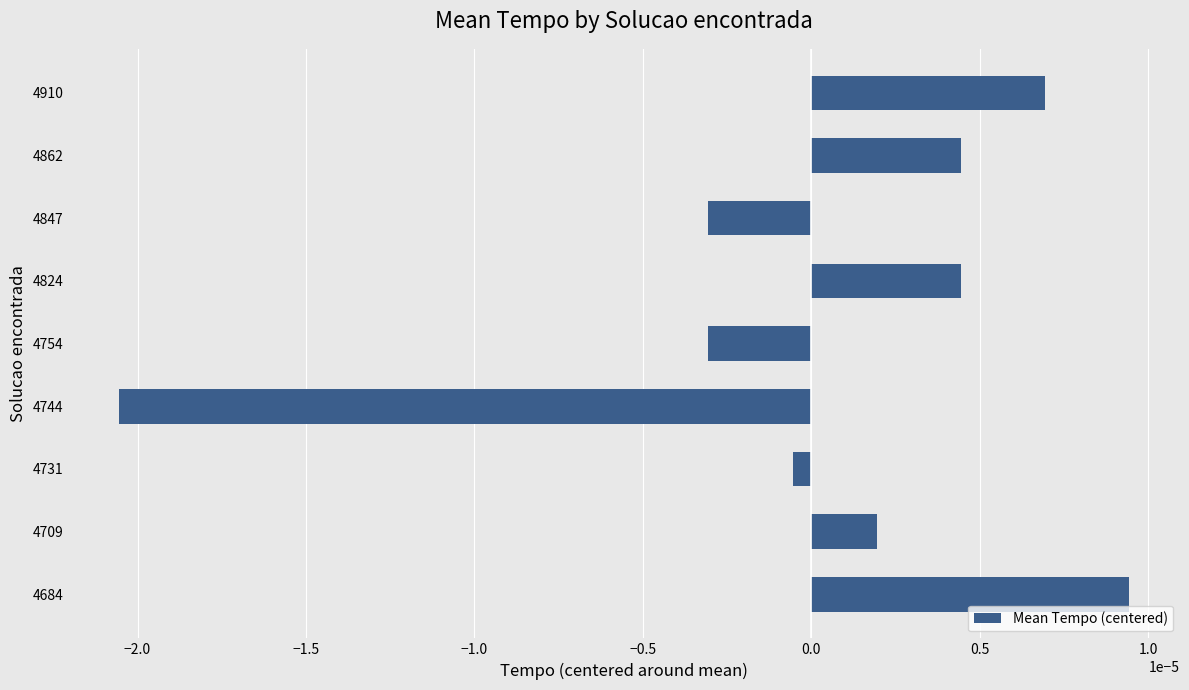

How many bars are there in total?

9